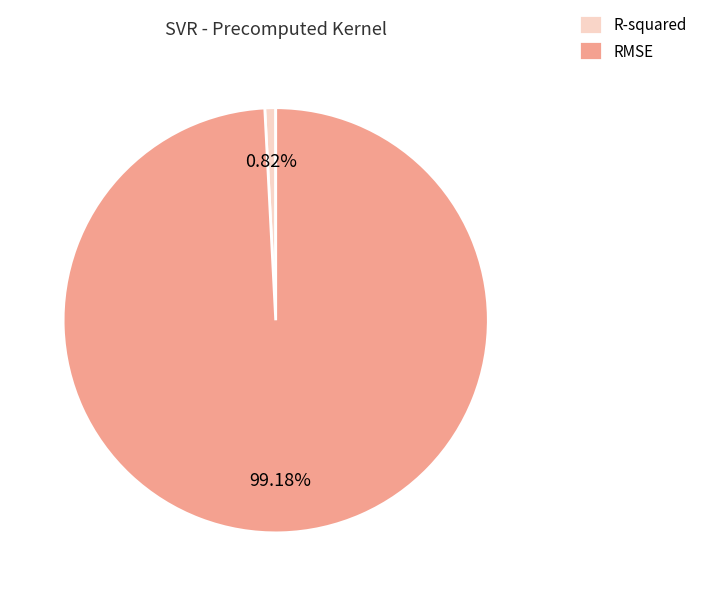

Does RMSE represent more than half of the total?

Yes